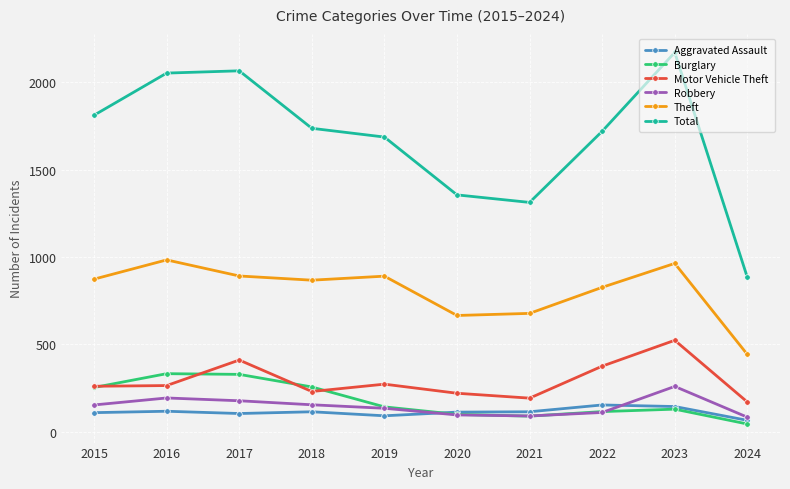

How many lines are shown in the chart?

6